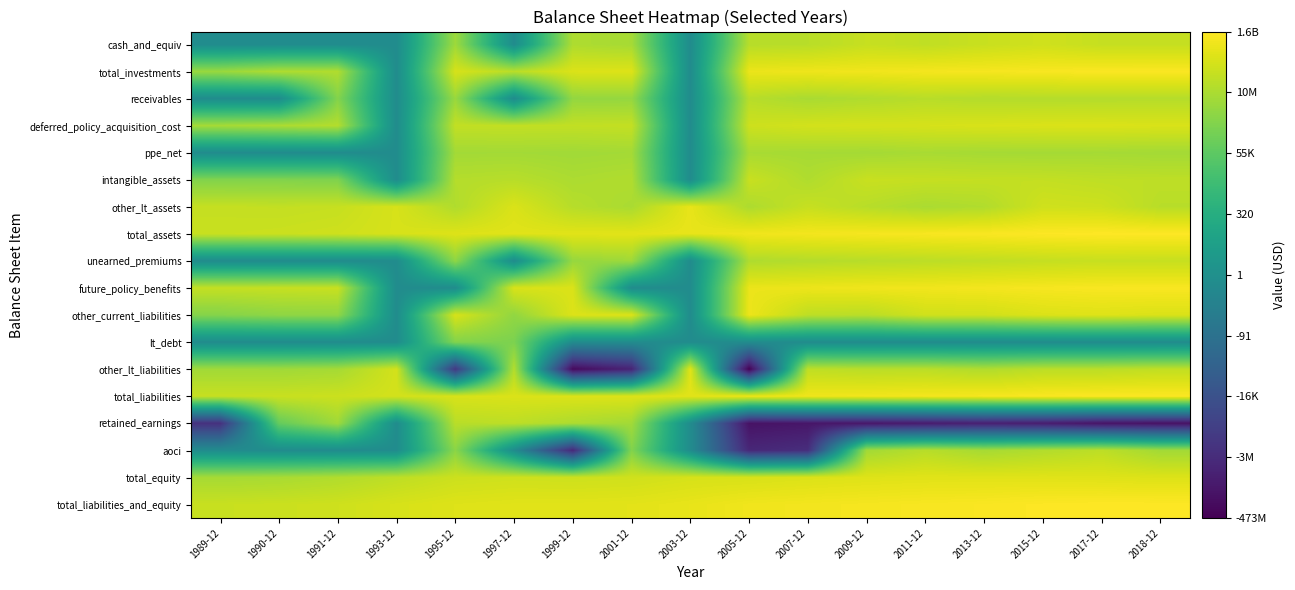

At which category is the sum across all series the highest?

2015-12